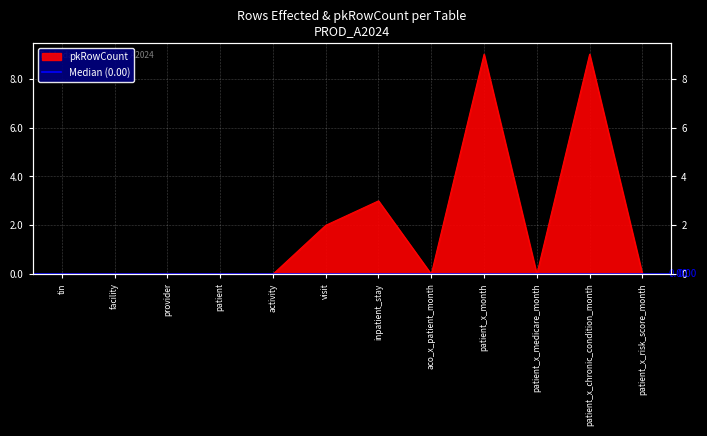

How many series are shown in this chart?

1